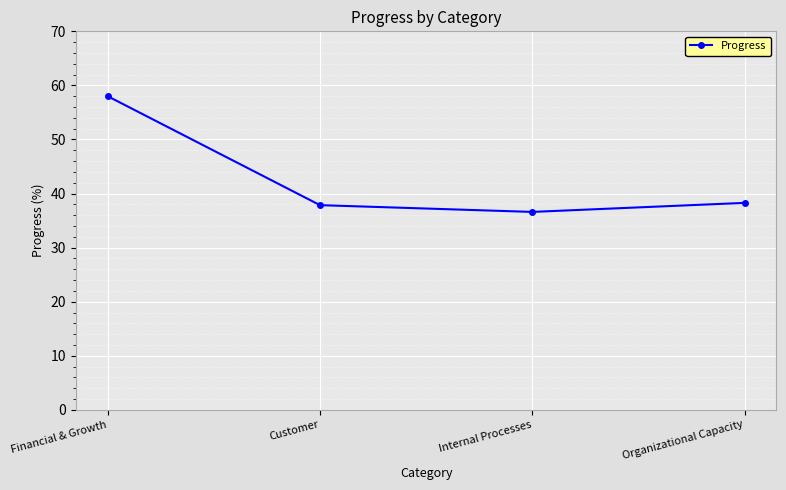

What is the sum of the values at Customer and Organizational Capacity?

76.1